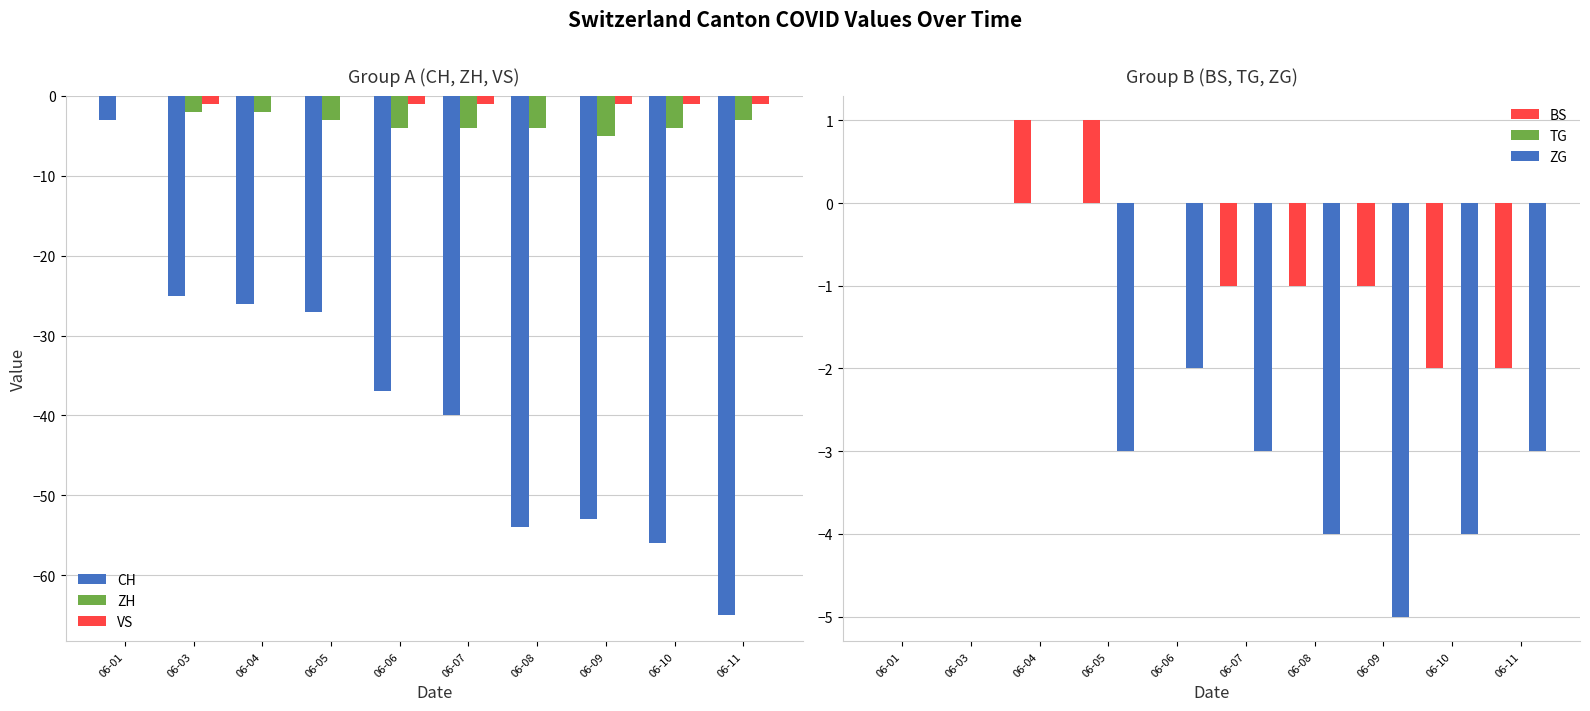

How many groups of bars are there?

10